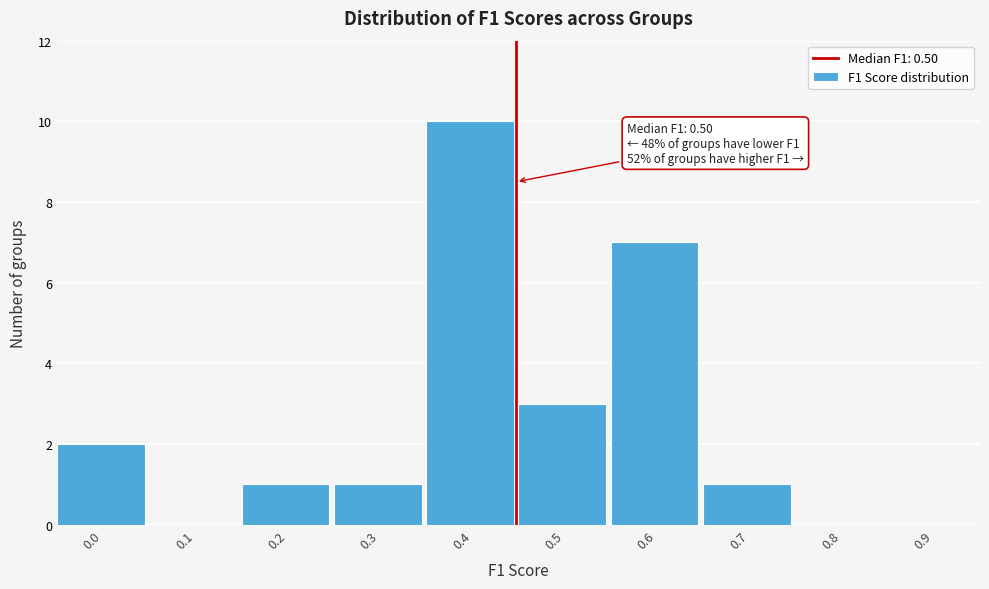

Reading left to right, list all the values displayed in this chart.

0.0=2	0.1=0	0.2=1	0.3=1	0.4=10	0.5=3	0.6=7	0.7=1	0.8=0	0.9=0